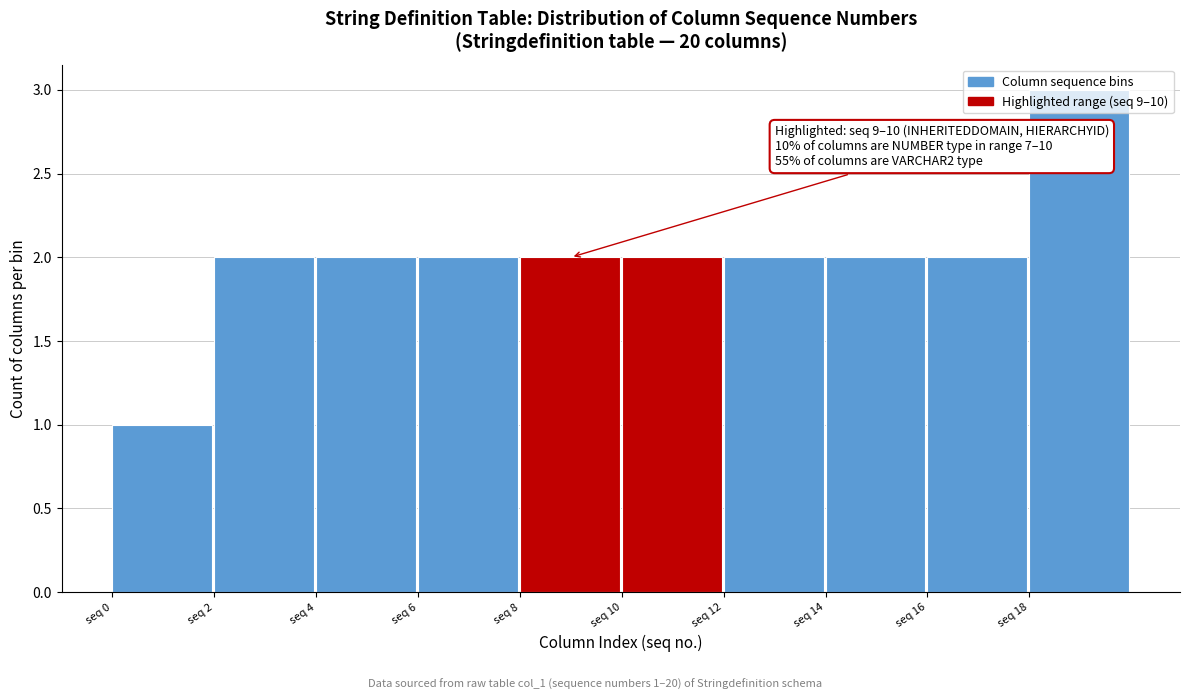

Over which range of the x-axis is the bar tallest?

18 to 20